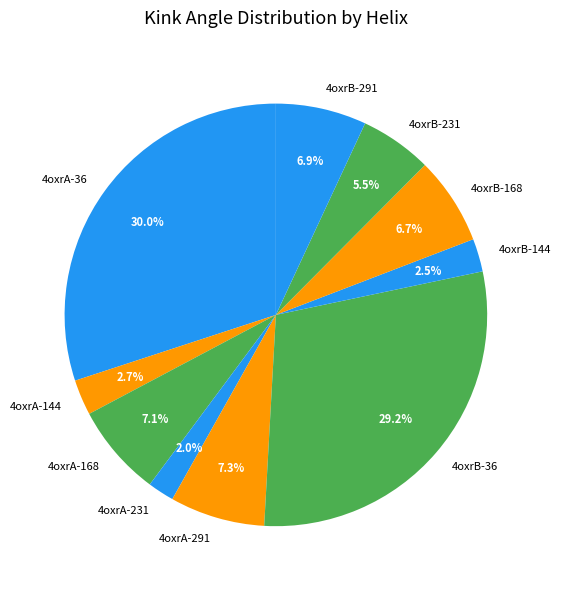

Between 4oxrA-168 and 4oxrB-36, which is larger?

4oxrB-36